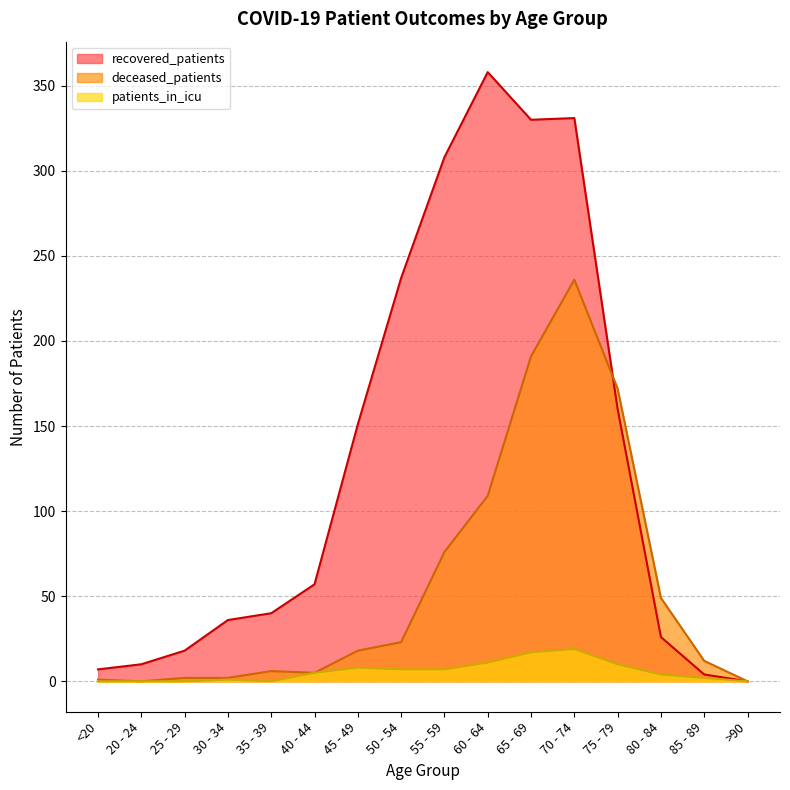

What is the greatest value displayed?

358